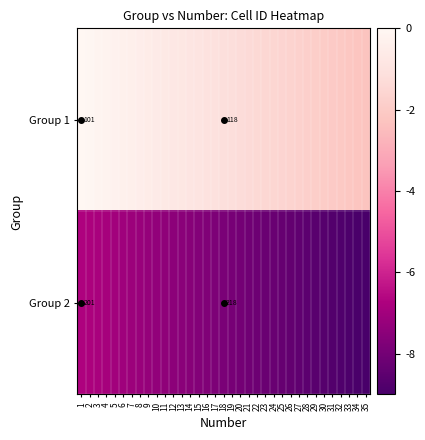

What is the sum of the Group 1 values at 25 and 3?

-1.7